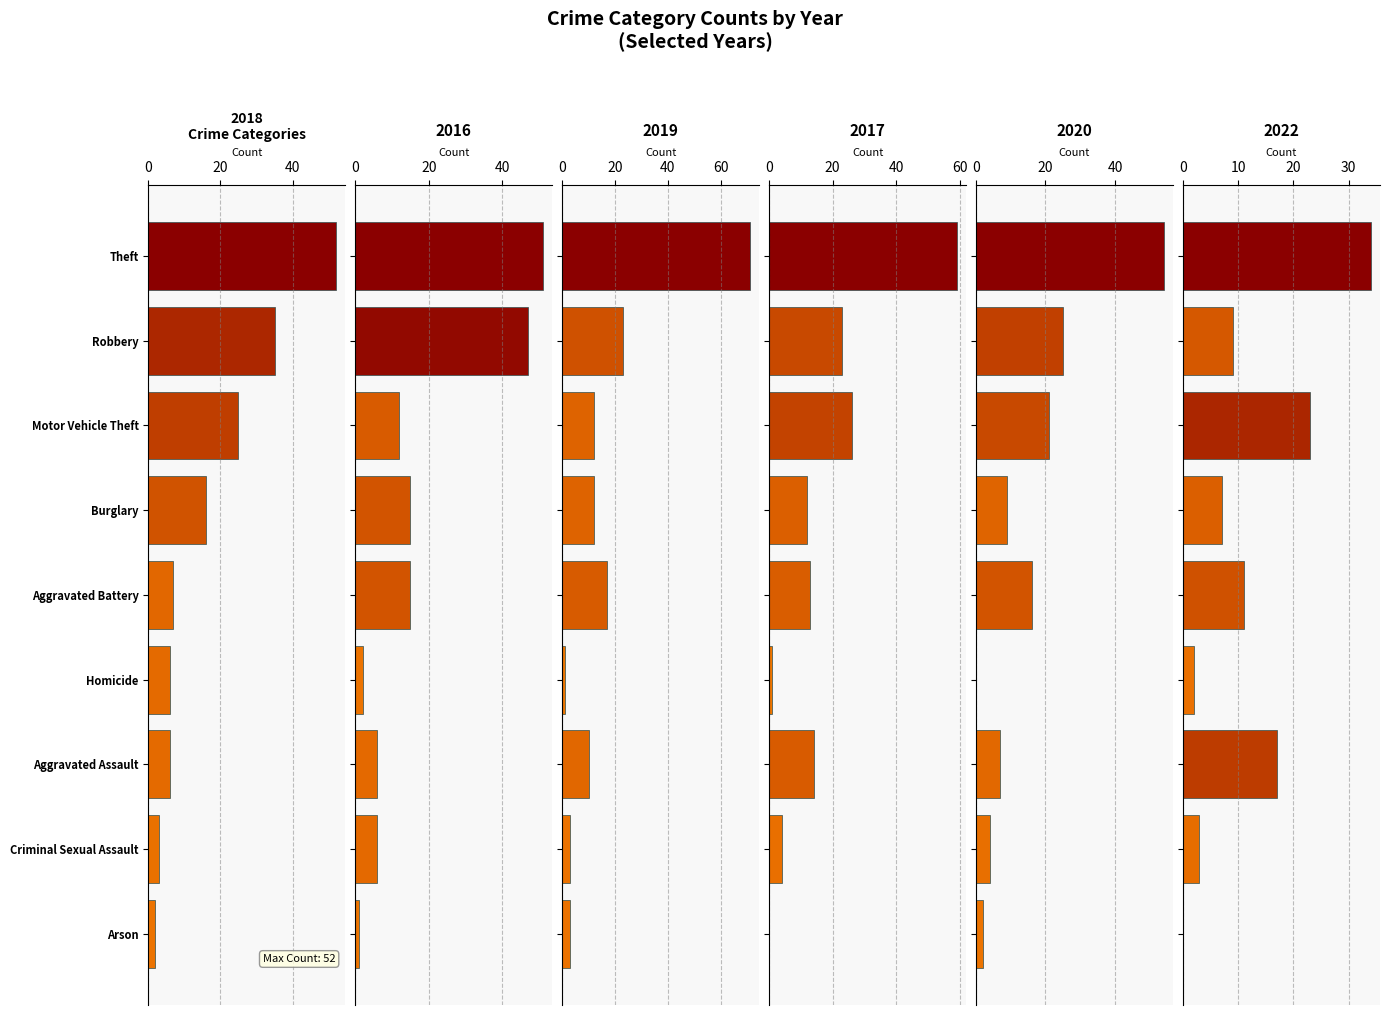

What is the label of the 3rd bar from the right?

Motor Vehicle Theft